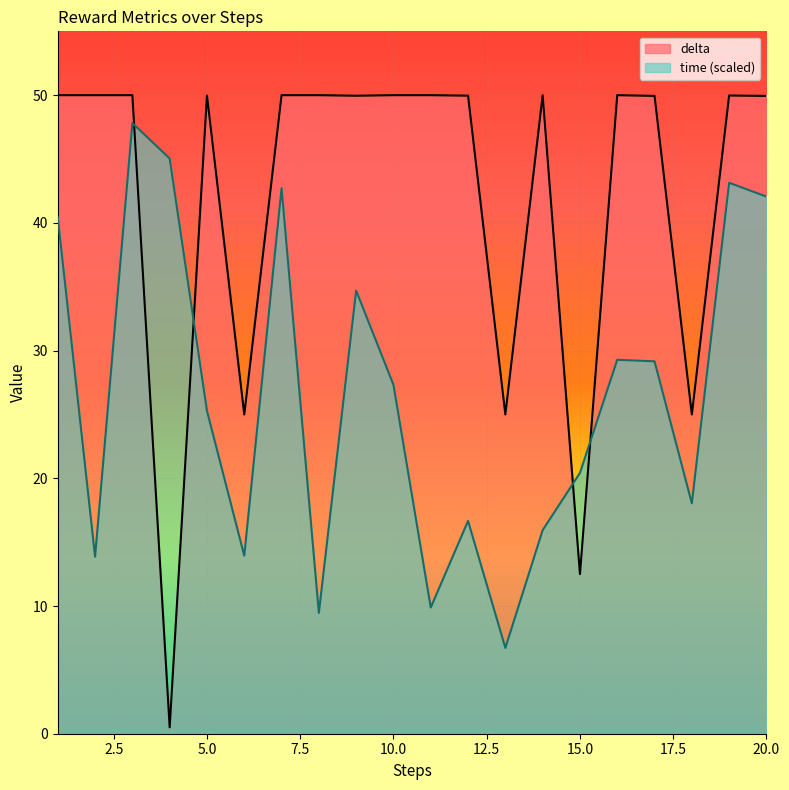

Reading right to left, list all the values displayed in this chart.

delta: 49.9	50.0	25.0	49.9	50.0	12.5	50.0	25.0	50.0	50.0	50.0	50.0	50.0	50.0	25.0	50.0	0.5	50.0	50.0	50.0
time: 42.1	43.1	18.0	29.2	29.3	20.4	15.9	6.7	16.7	9.9	27.3	34.7	9.5	42.7	13.9	25.3	45.0	47.8	13.9	40.4